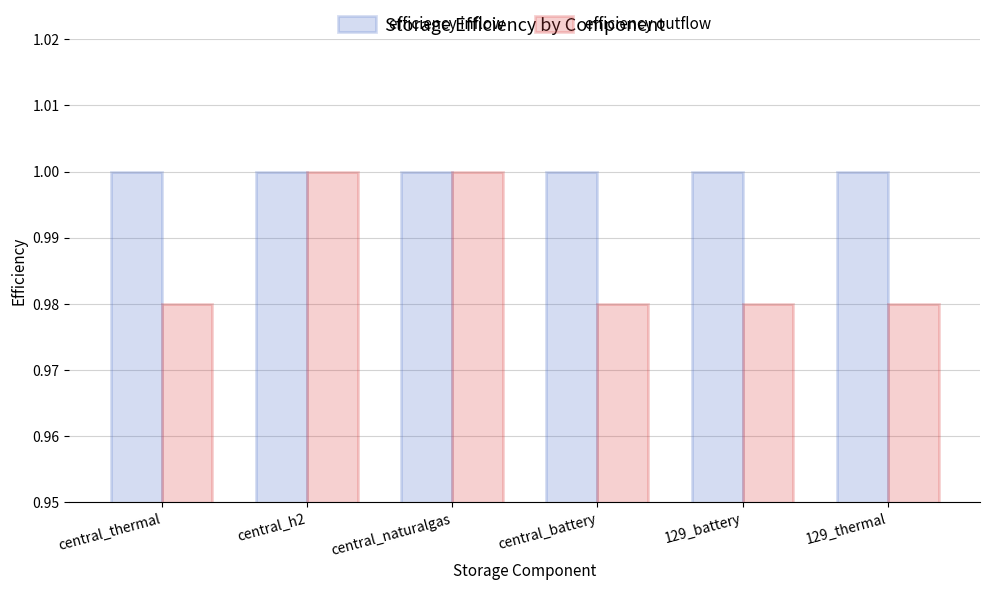

True or false: efficiency outflow has a value of 0.7 at central_naturalgas.

False